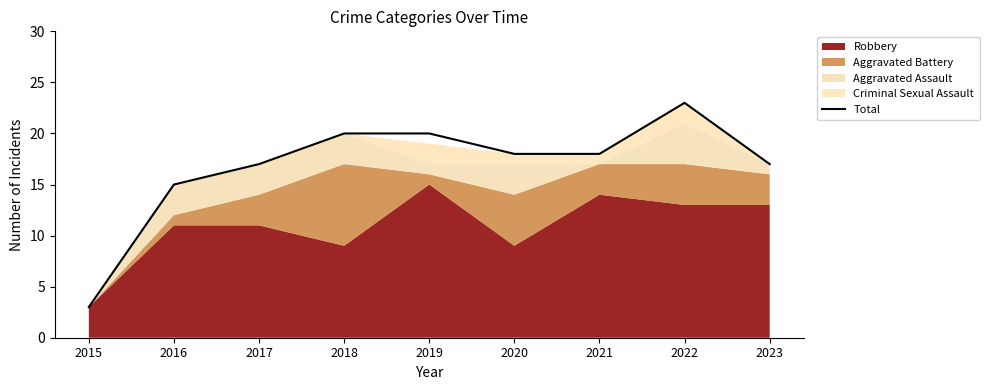

What is the value of the 3rd point from the left?

17